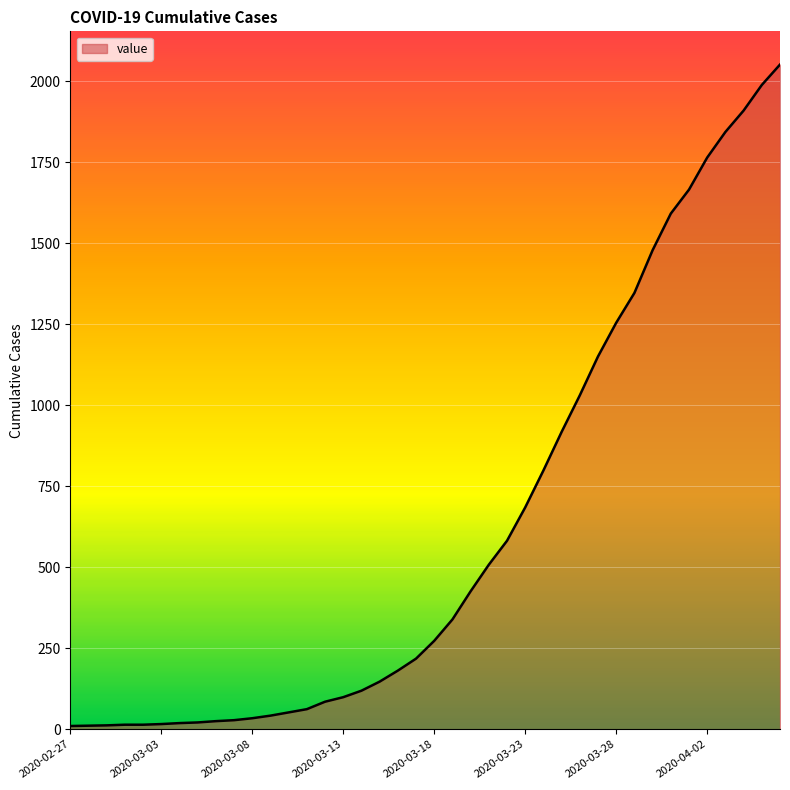

What is the difference between the second highest and second lowest values?

1978